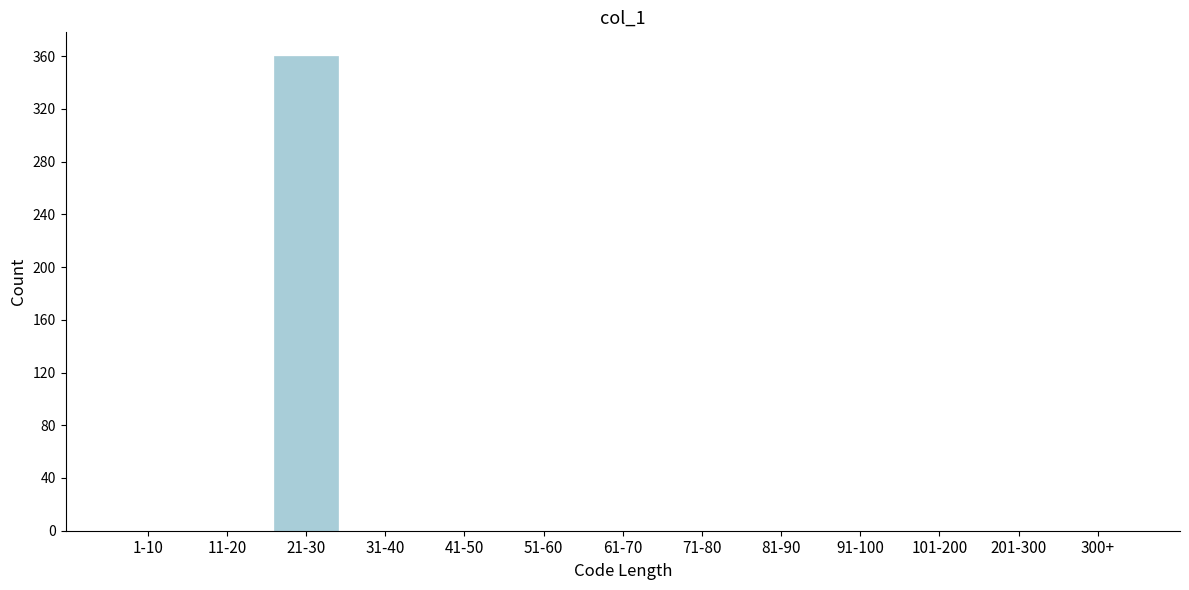

Reading left to right, extract all data points from this chart.

1-10=0	11-20=0	21-30=360	31-40=0	41-50=0	51-60=0	61-70=0	71-80=0	81-90=0	91-100=0	101-200=0	201-300=0	300+=0